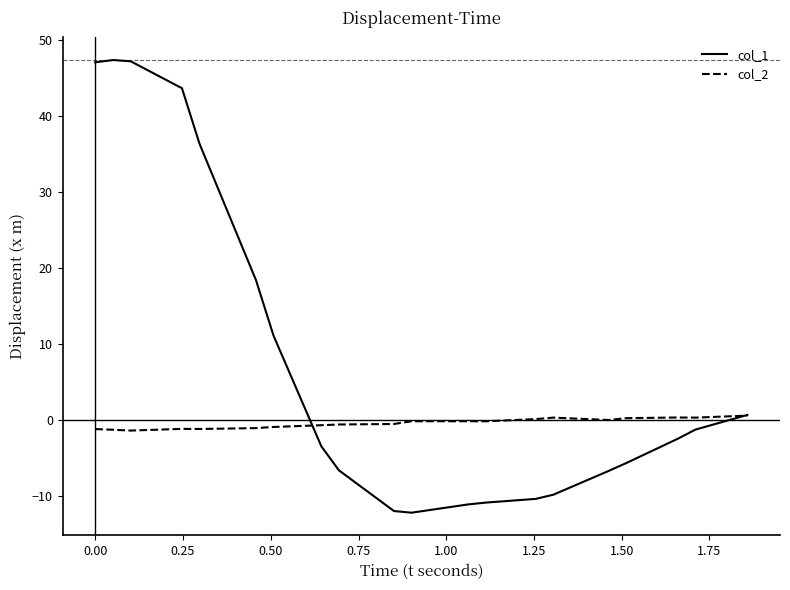

List the series in order of their peak value, lowest first.

col_2, col_1